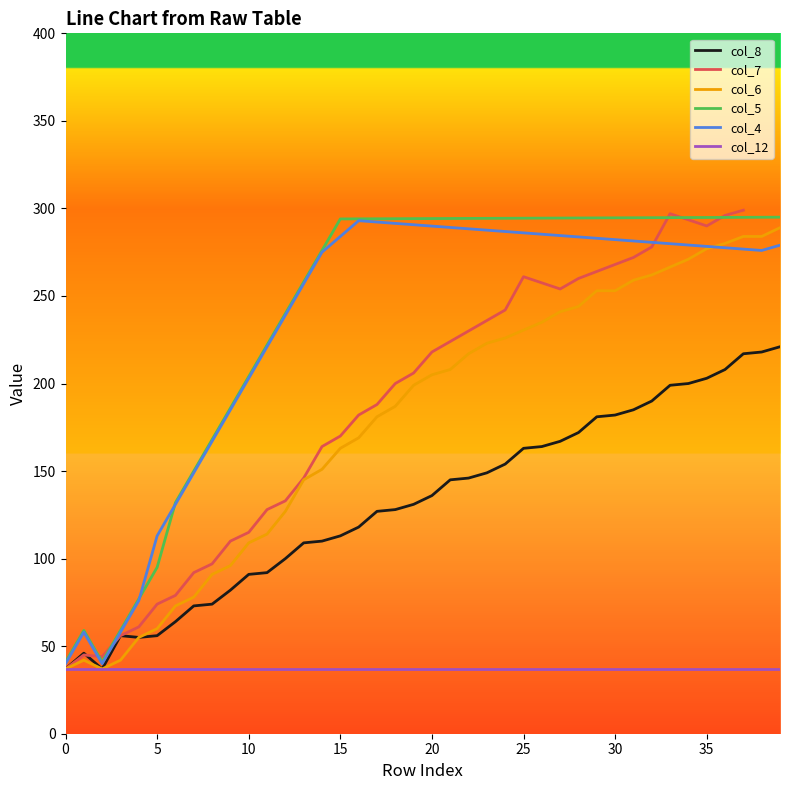

What is the highest value of the col_8 series?

221